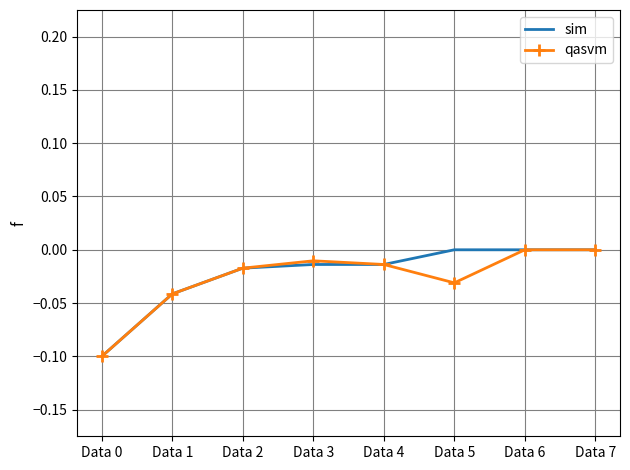

Is the value of sim at Data 2 greater than the value of qasvm at Data 6?

No